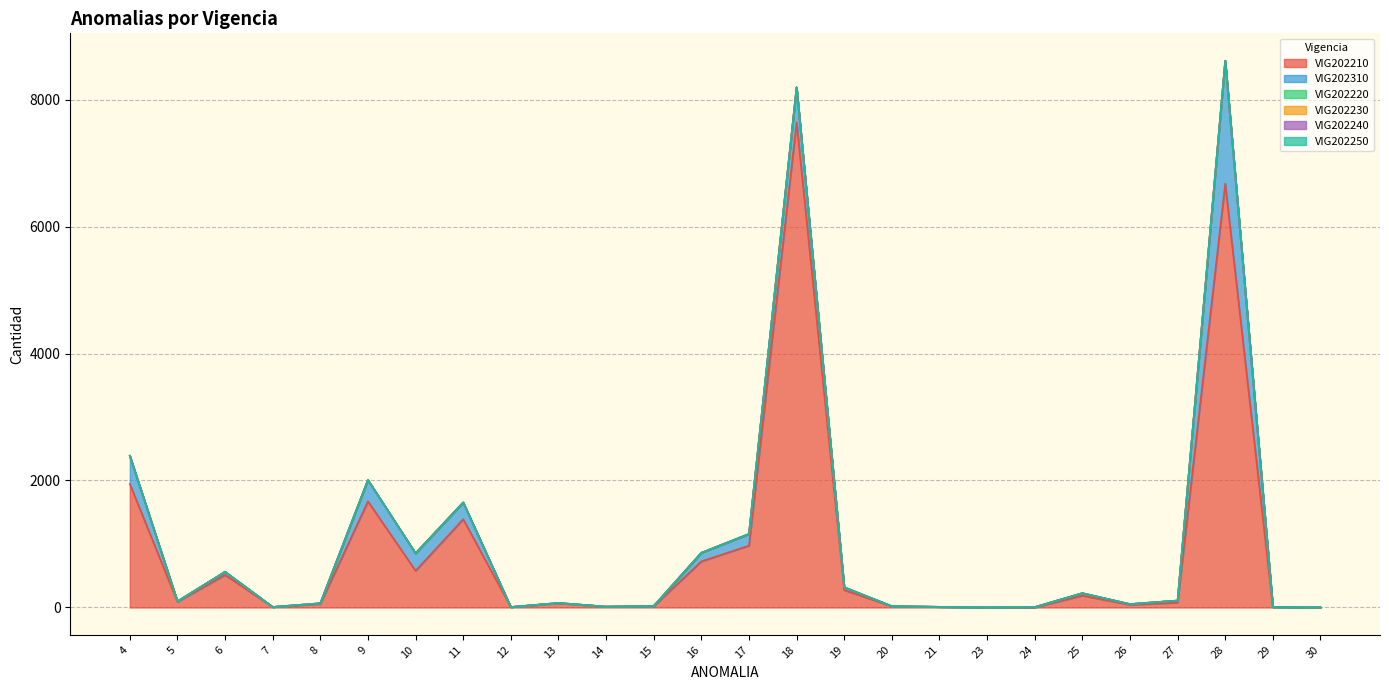

Where is the first local maximum for VIG202310?

6